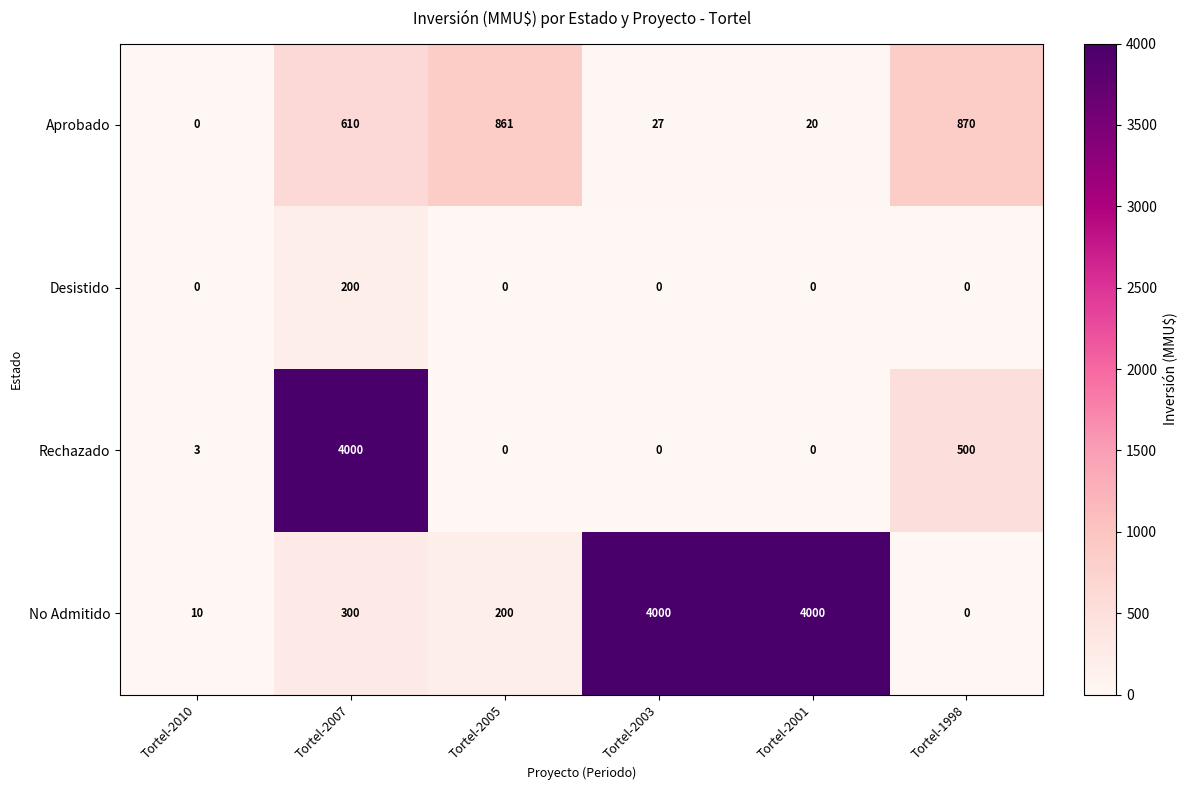

At which label does Aprobado reach its minimum?

Tortel-2010